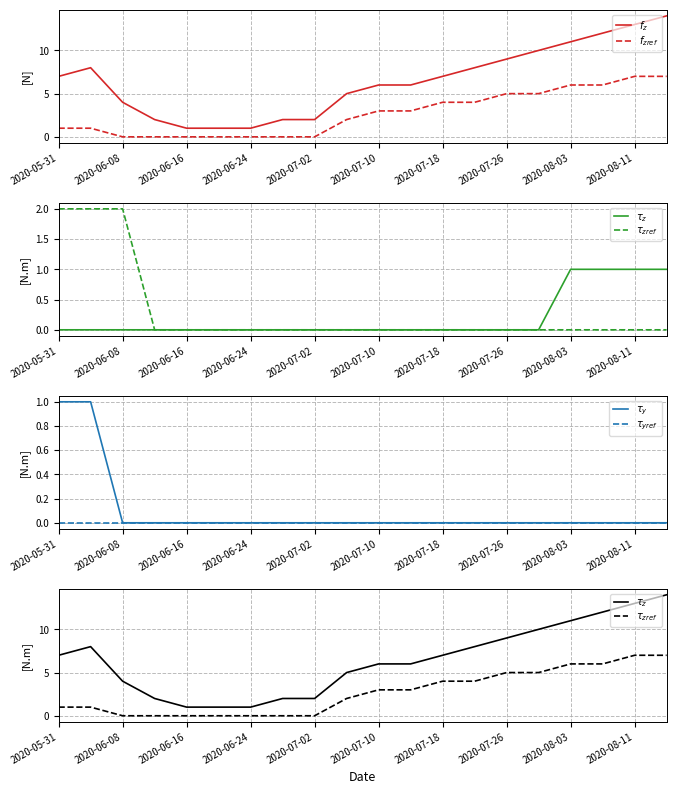

What is the value of the $\tau_z$ point at the 16th from the left?

10